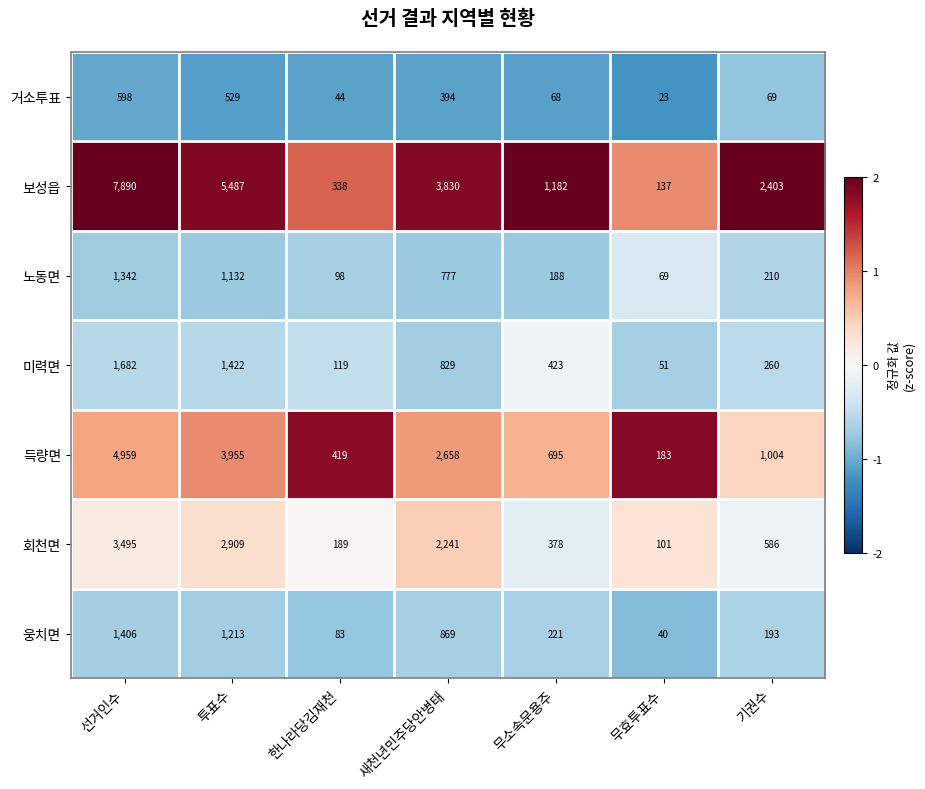

At which category is the sum across all series the highest?

선거인수